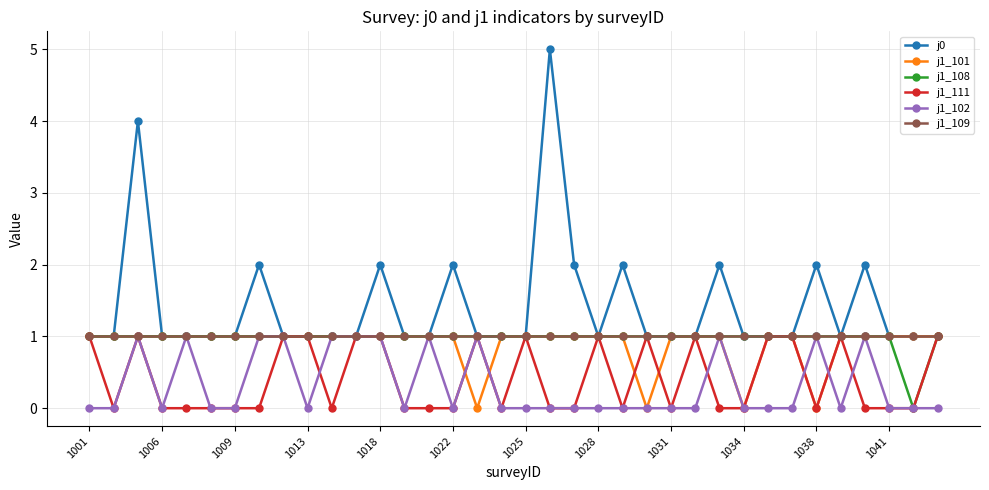

What is the greatest value displayed?

5